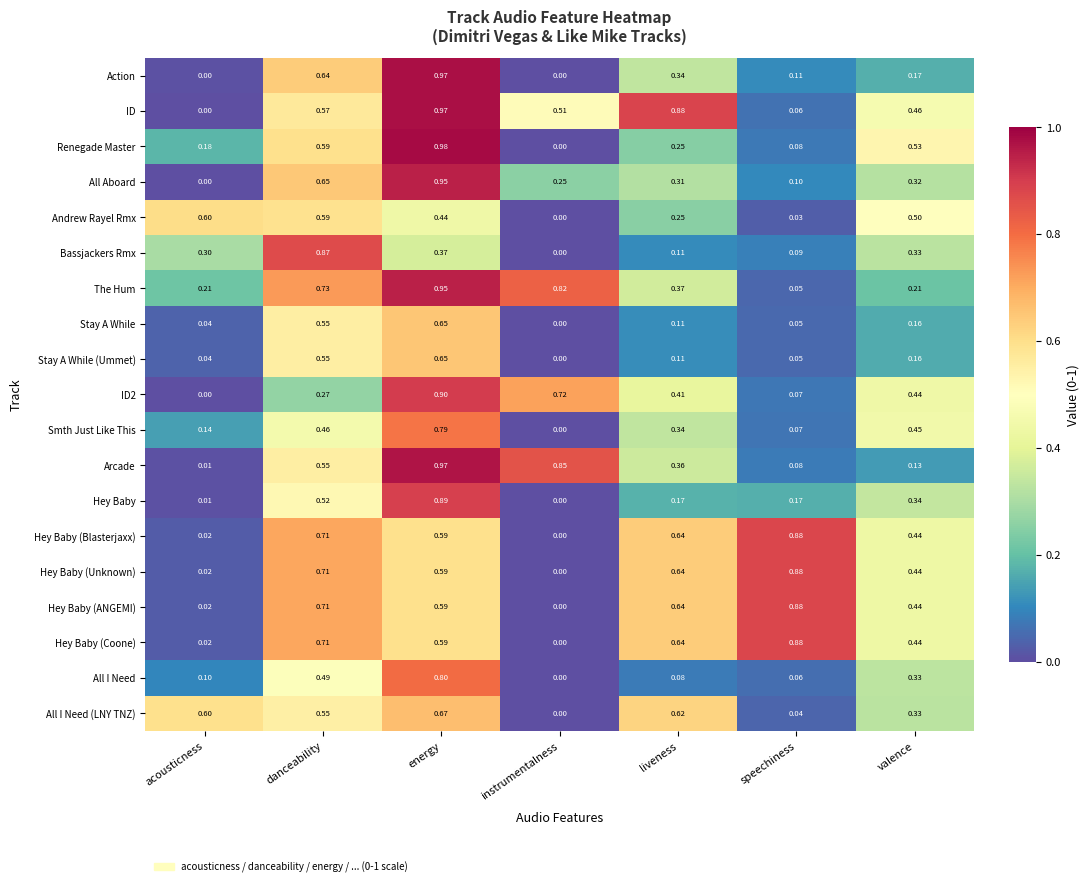

At which category is the sum across all series the highest?

energy